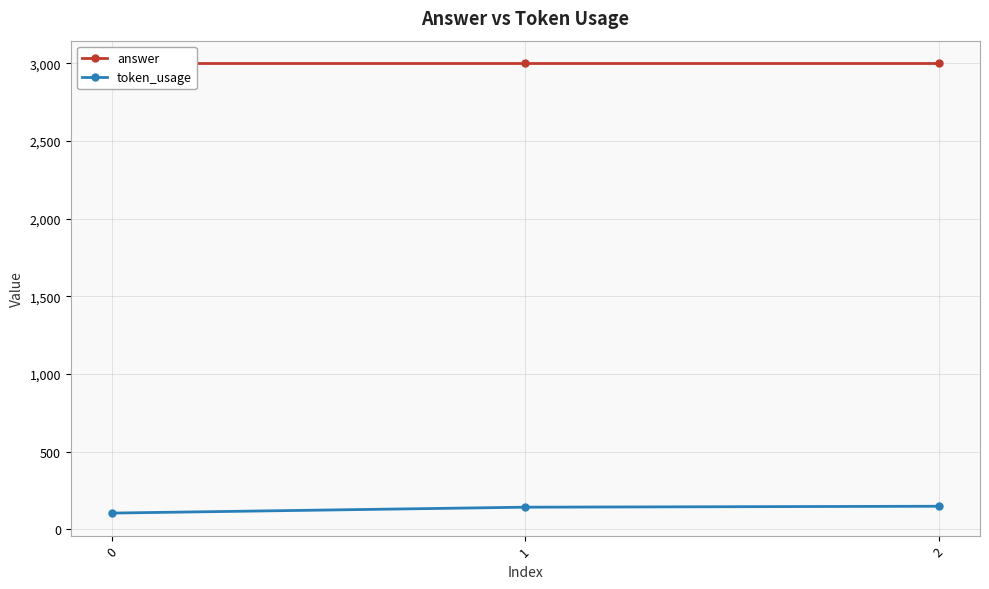

What are all the series names shown in the legend?

answer, token_usage